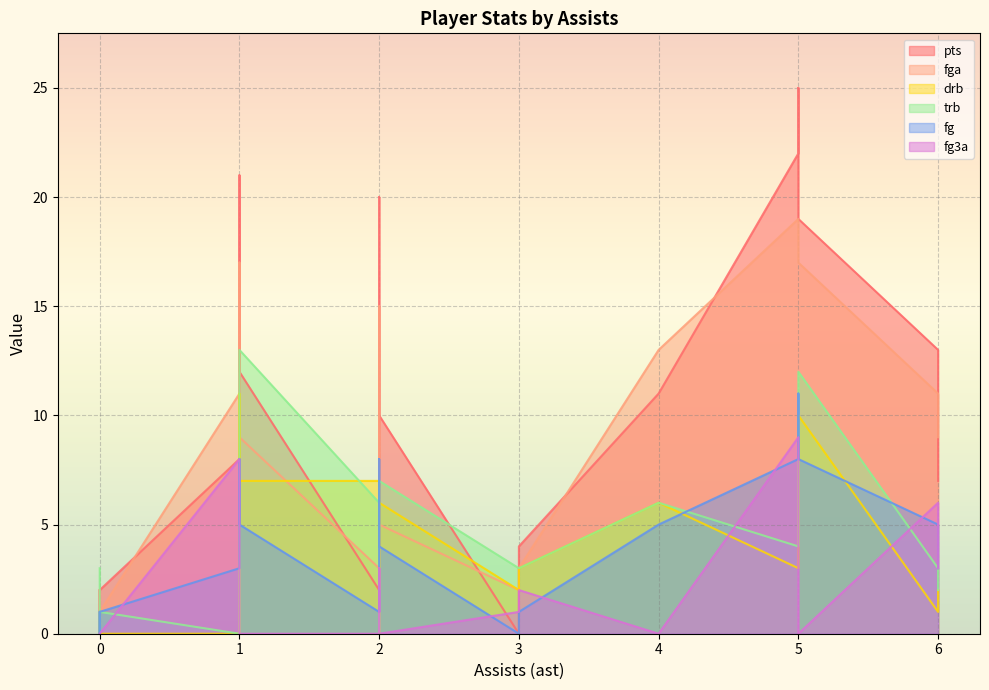

How many distinct data groups are displayed?

6